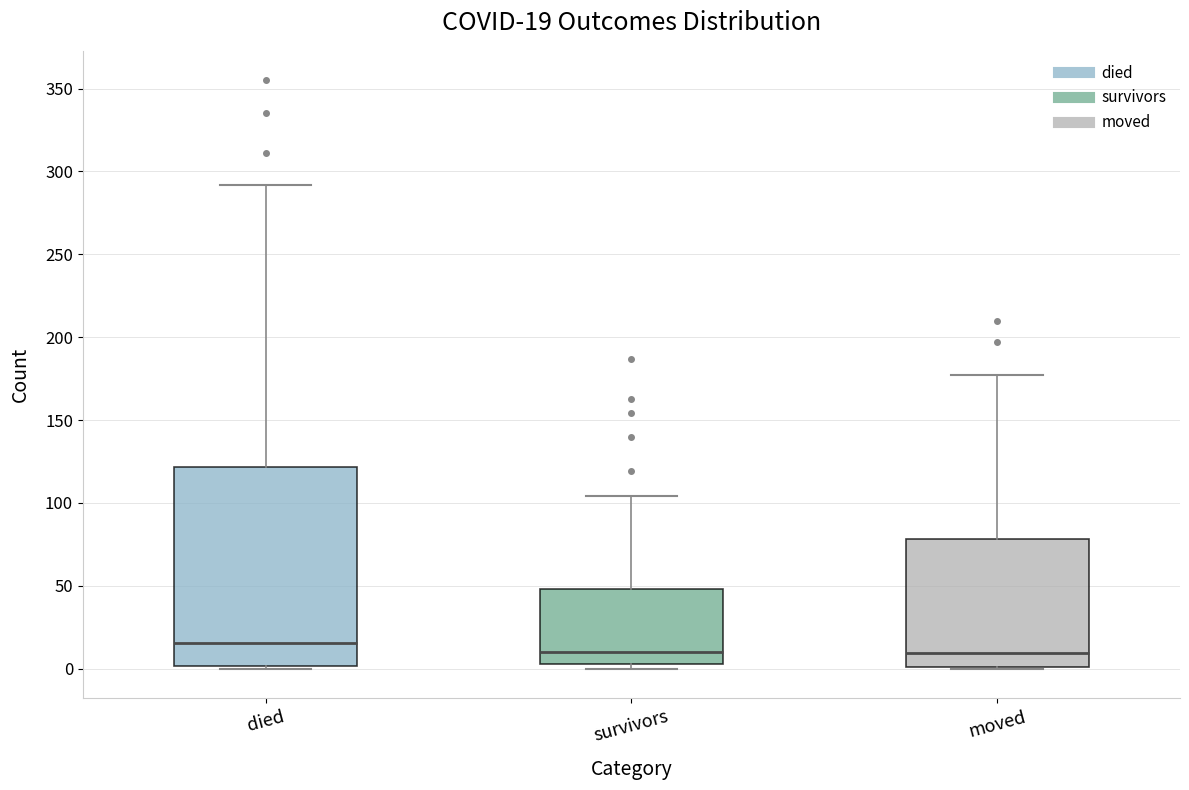

Which box is the tallest, from its lower edge to its upper edge?

died